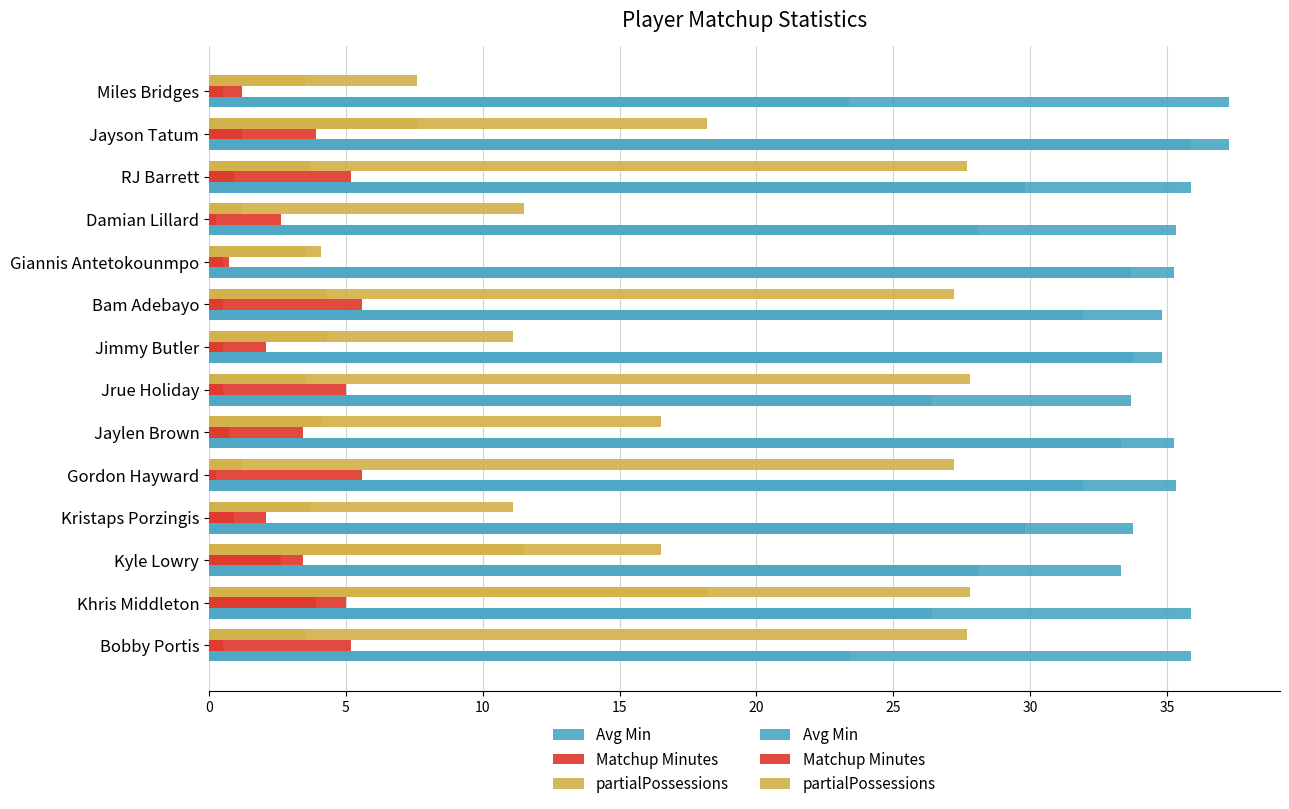

What is the average value of the Avg Min series?

32.5